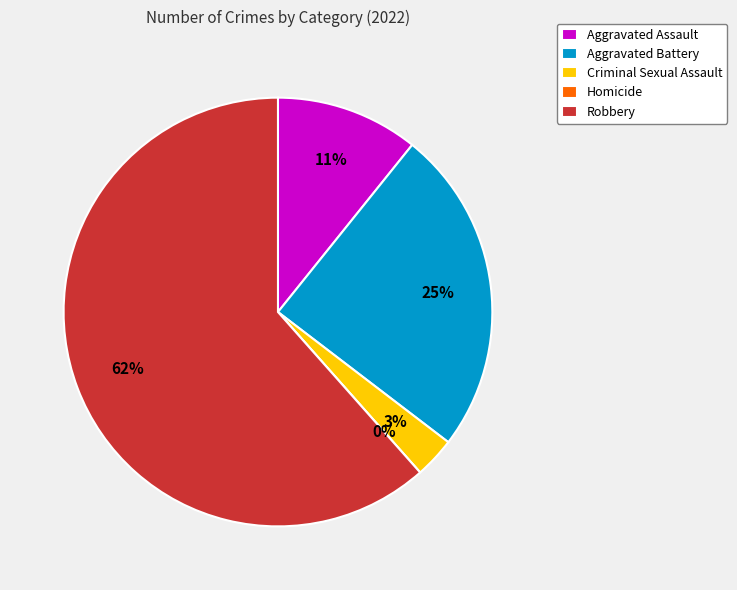

Between Aggravated Battery and Aggravated Assault, which is larger?

Aggravated Battery